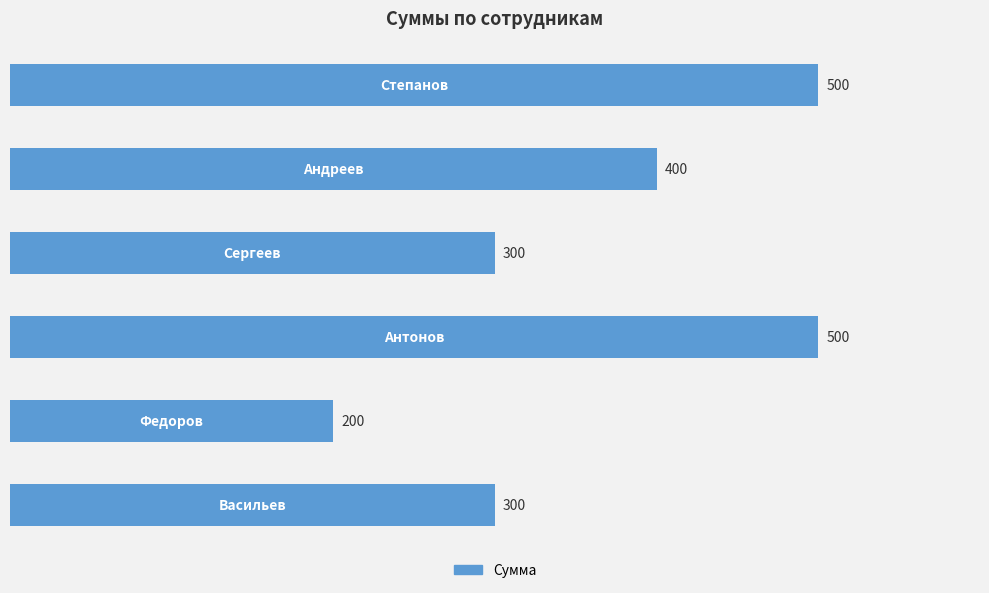

Count the values in the range 300 to 500.

5